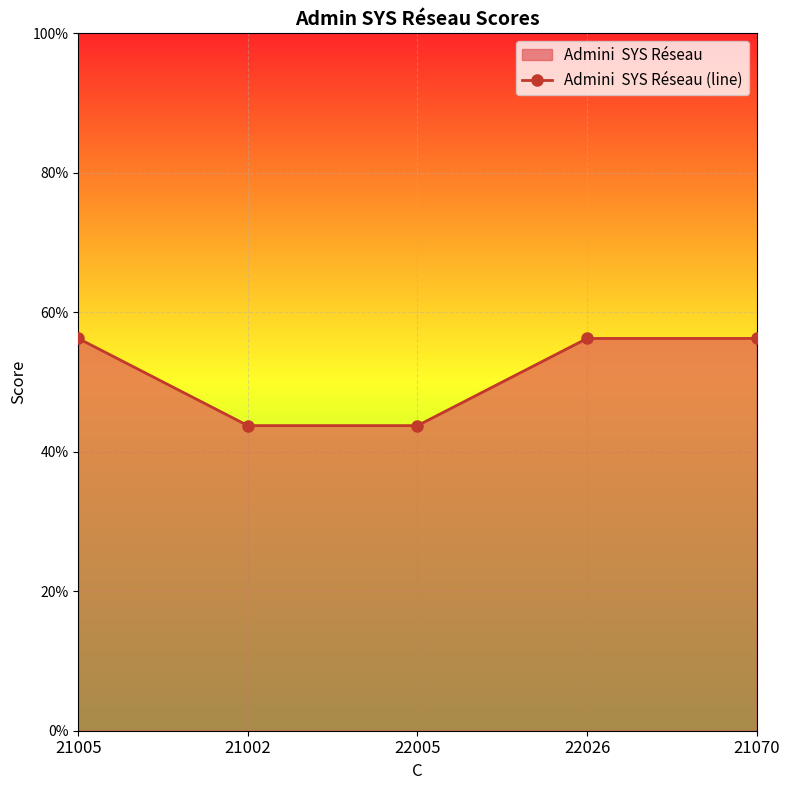

Which category has the highest value across all series?

21005